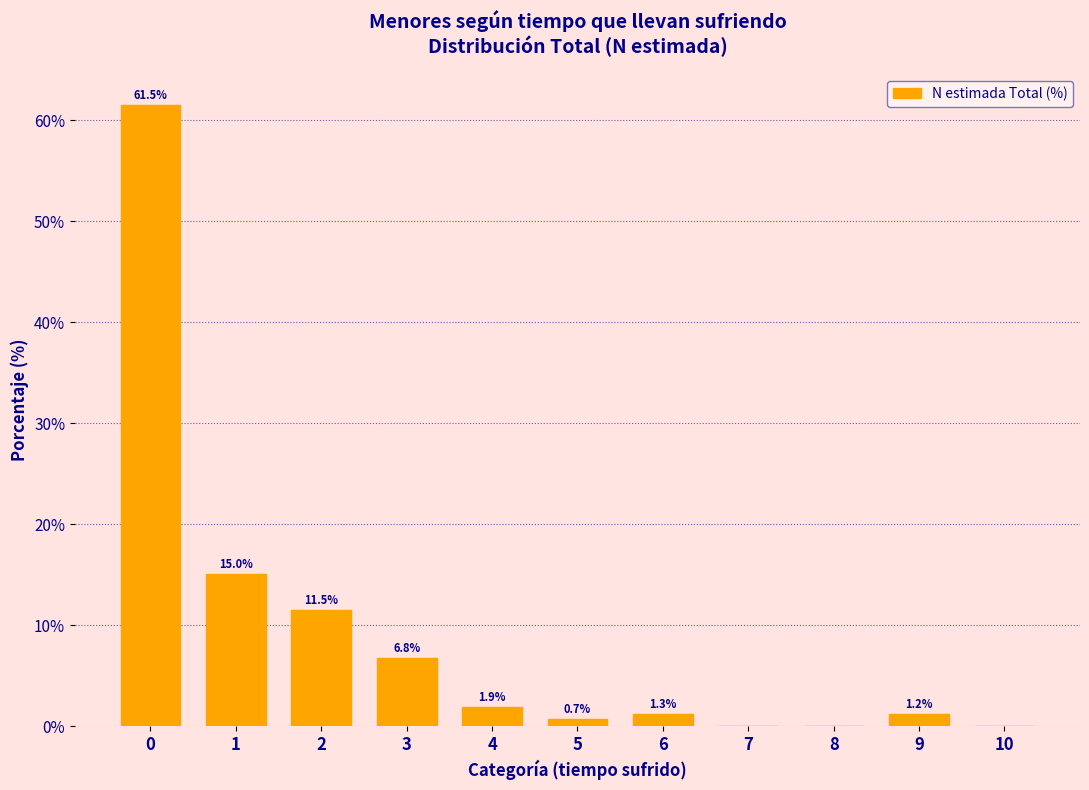

Reading right to left, what are all the values shown in this chart?

10=0.0	9=1.2	8=0.0	7=0.0	6=1.3	5=0.7	4=1.9	3=6.8	2=11.5	1=15.0	0=61.5